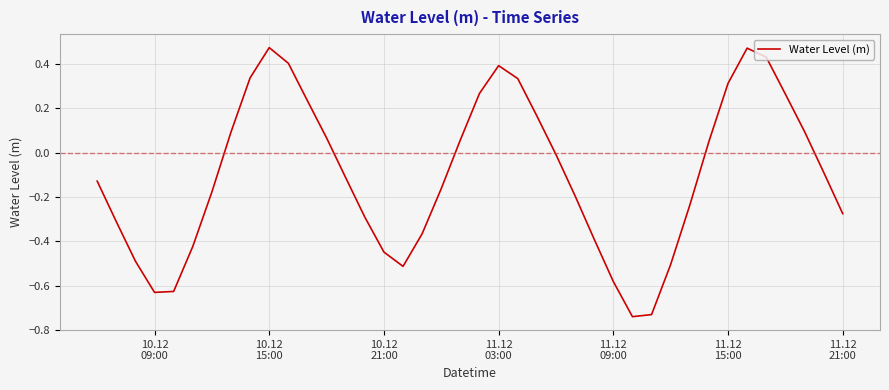

What is the difference between the maximum and minimum values?

1.2